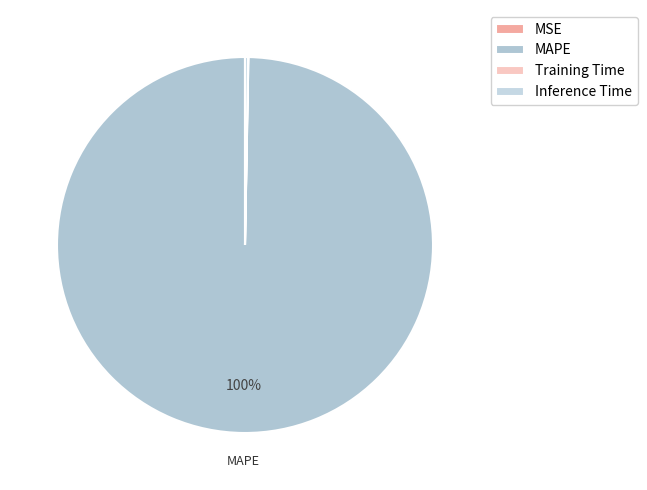

To the nearest percent, what is the difference between the MAPE and Training Time slice percentages?

100%